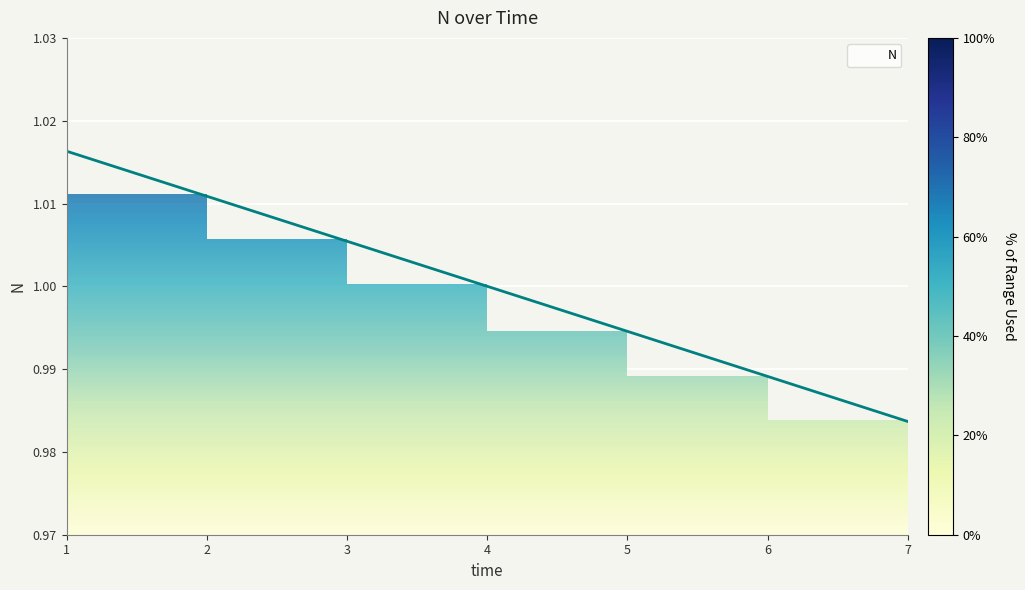

How many lines are shown in the chart?

1